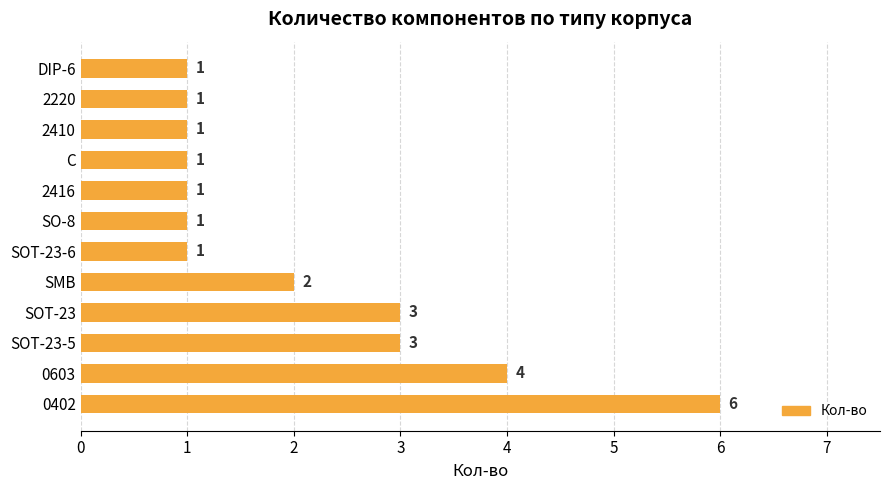

True or false: the data shows 5 at SOT-23-5.

False